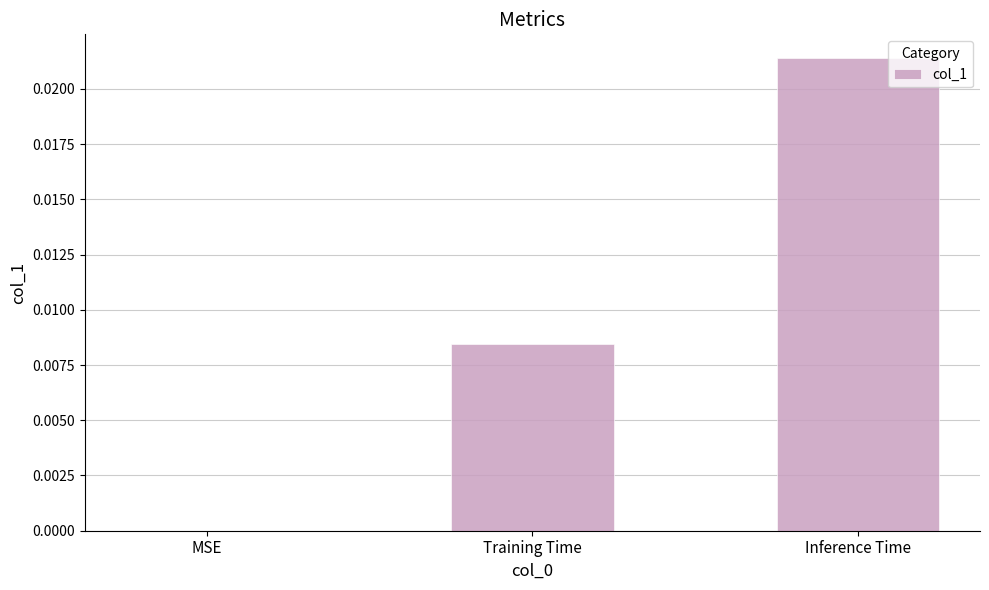

Which has a higher value, Inference Time or Training Time?

Inference Time